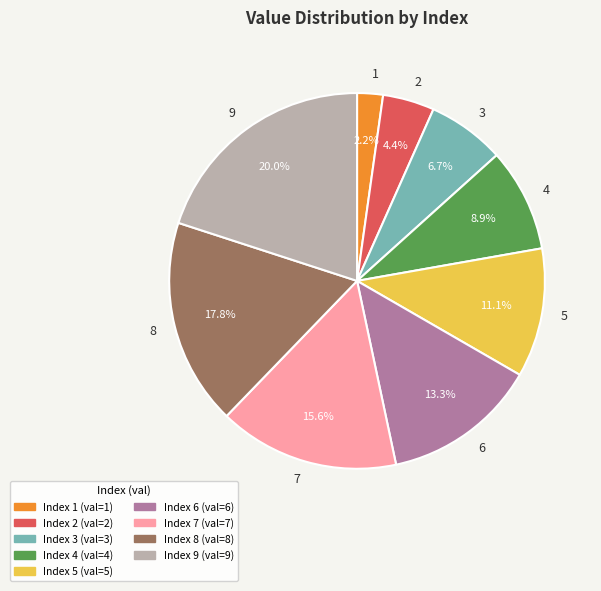

Which category has the biggest portion of the pie?

9